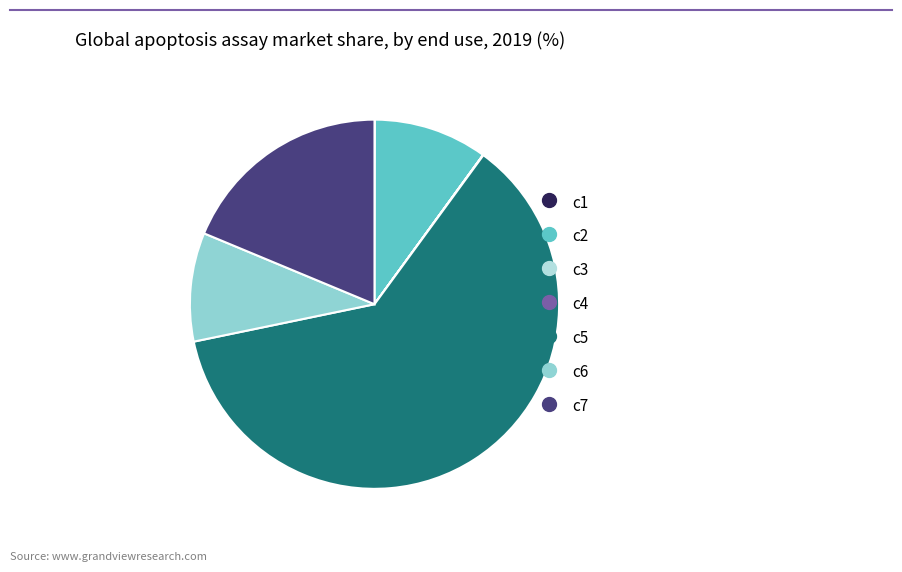

How many slices are in this pie chart?

7